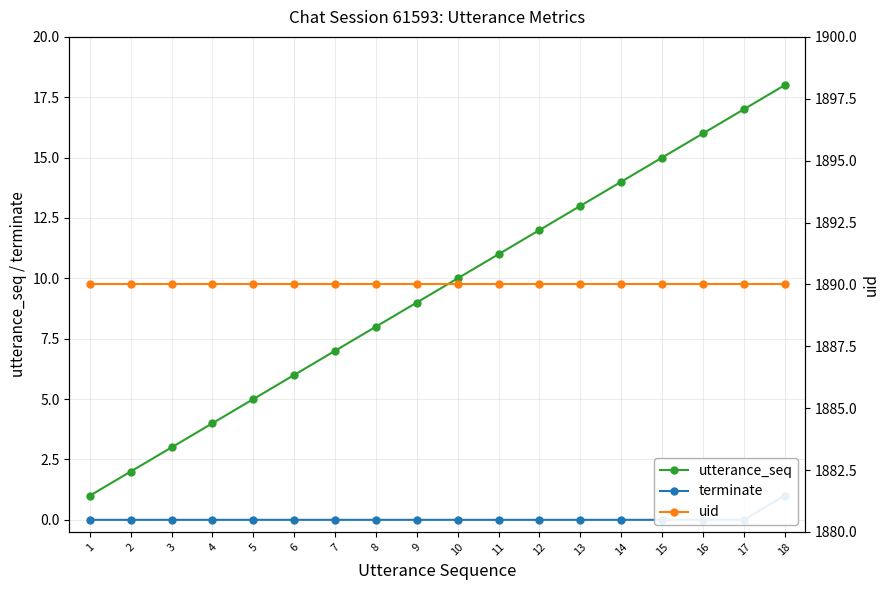

Does the chart have visible grid lines?

Yes